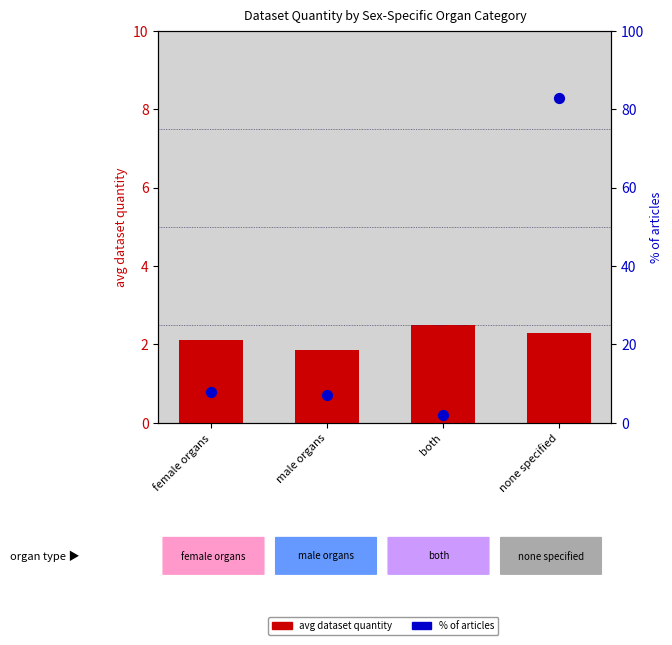

What are all the series names shown in the legend?

avg dataset quantity, % of articles